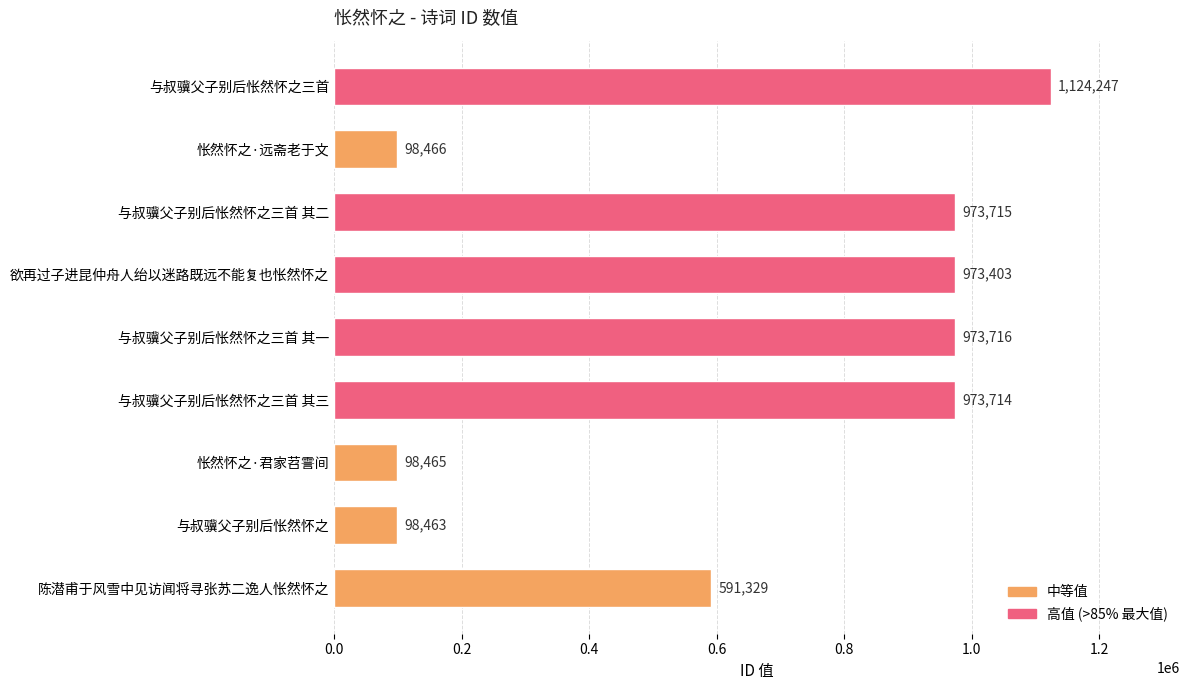

Reading top to bottom, extract all data points from this chart.

与叔骥父子别后怅然怀之三首=1124247	怅然怀之·远斋老于文=98466	与叔骥父子别后怅然怀之三首 其二=973715	欲再过子进昆仲舟人绐以迷路既远不能复也怅然怀之=973403	与叔骥父子别后怅然怀之三首 其一=973716	与叔骥父子别后怅然怀之三首 其三=973714	怅然怀之·君家苕霅间=98465	与叔骥父子别后怅然怀之=98463	陈潜甫于风雪中见访闻将寻张苏二逸人怅然怀之=591329